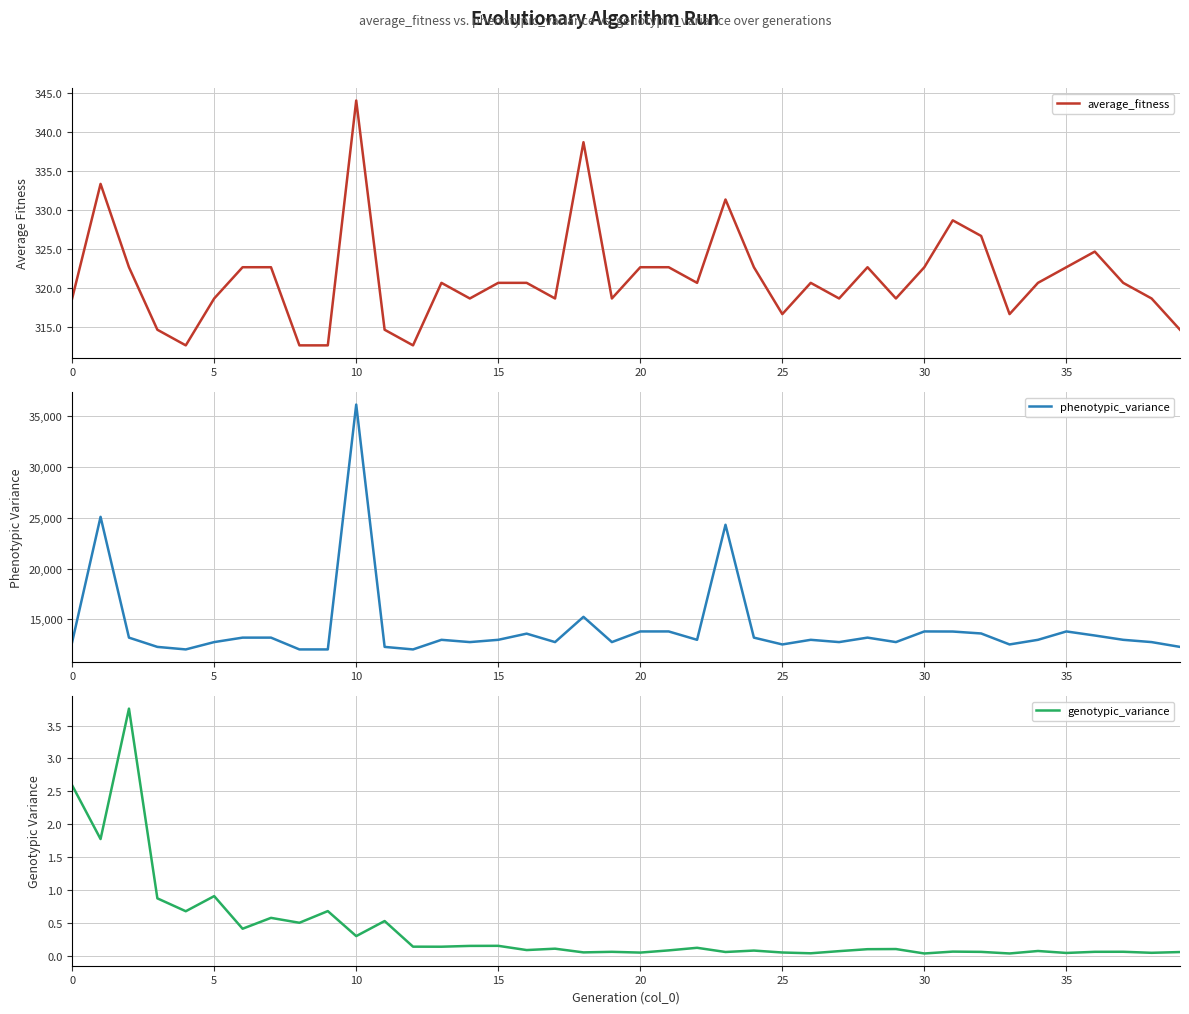

How many lines are shown in the chart?

3